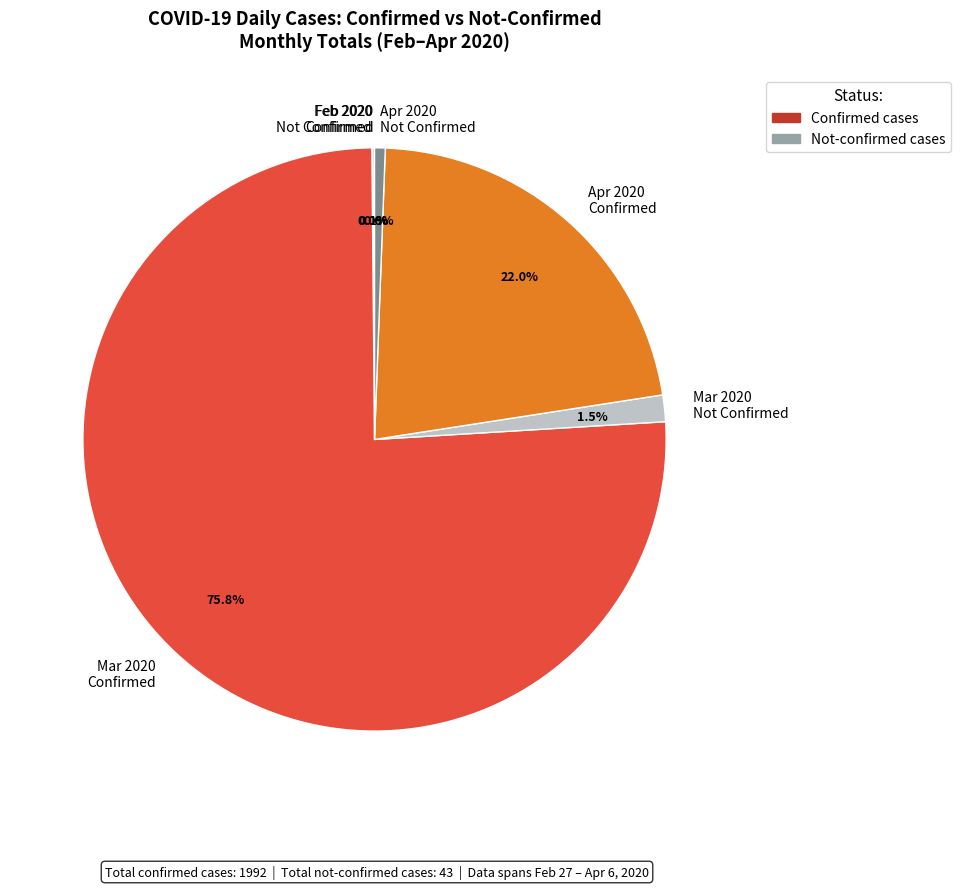

What portion of the pie excludes Apr 2020 Confirmed?

78.0%